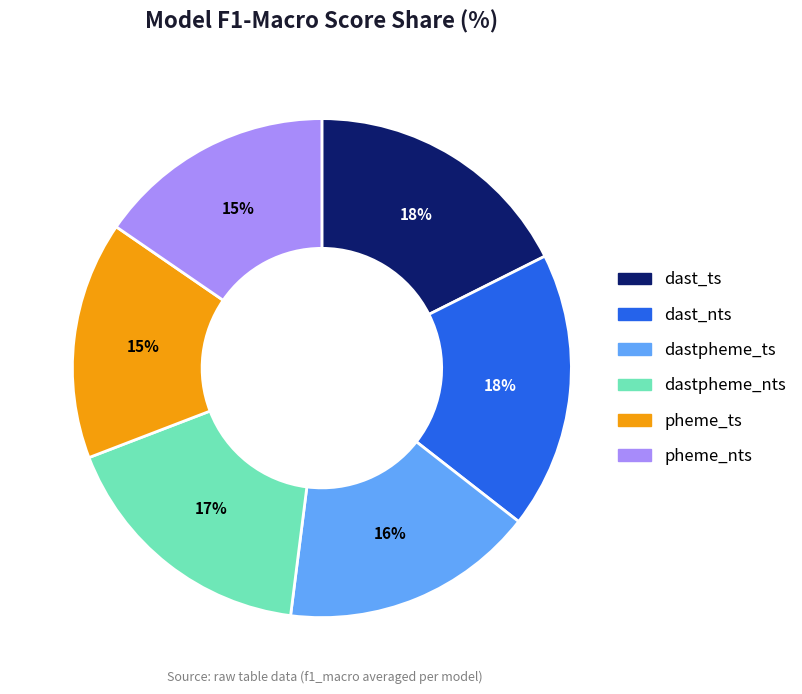

Between dastpheme_nts and dastpheme_ts, which is larger?

dastpheme_nts